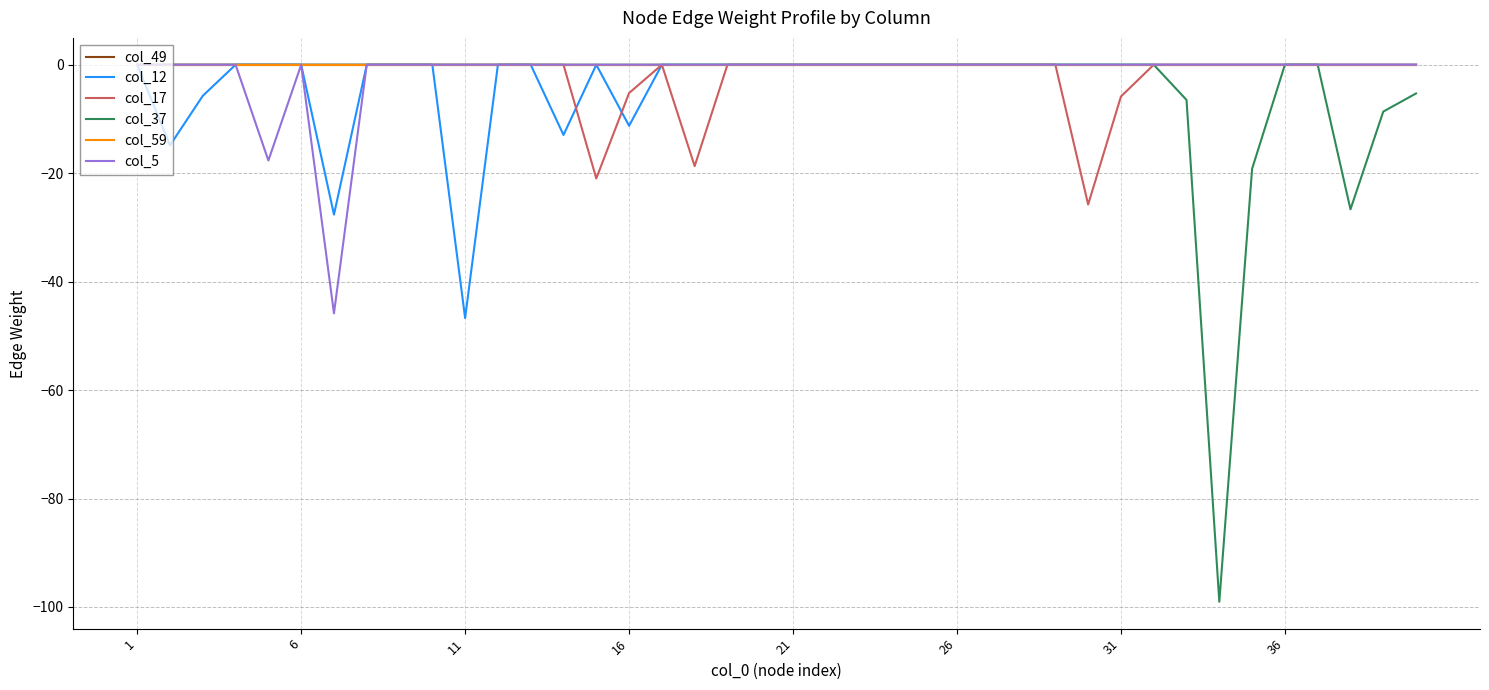

Does the chart display data point markers on the line(s)?

No